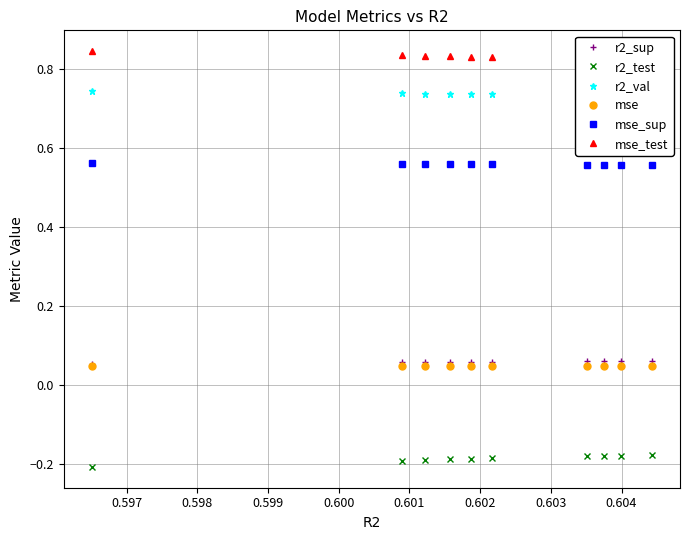

How many lines are shown in the chart?

6